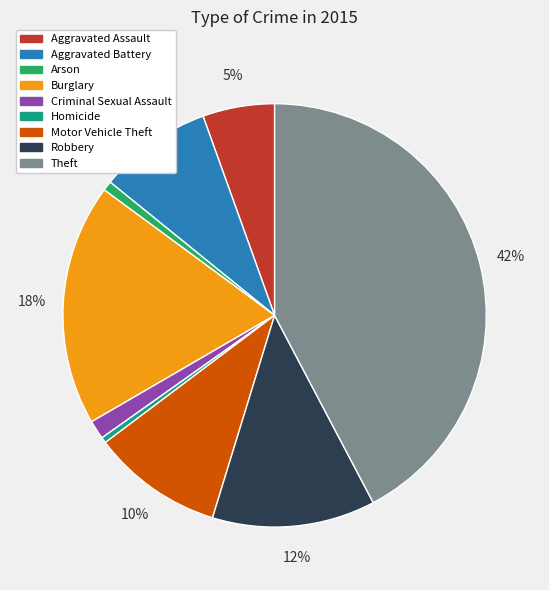

Combined, do Motor Vehicle Theft and Aggravated Battery account for over 50%?

No